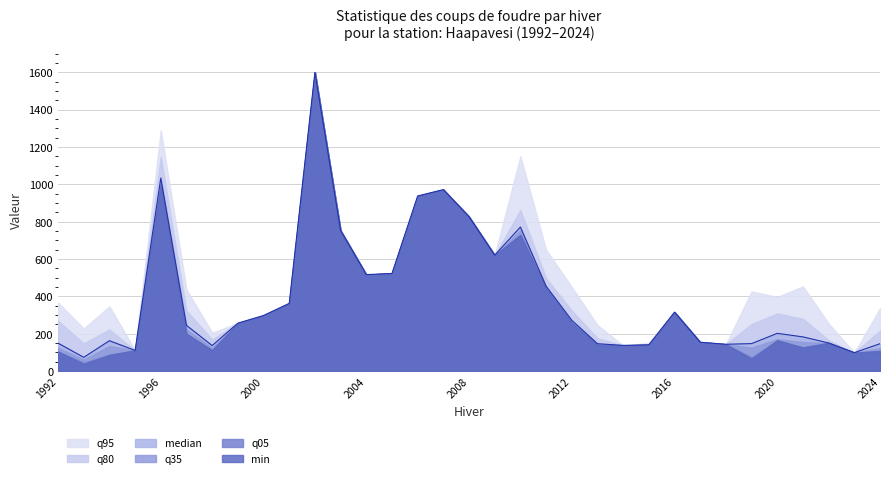

What is the highest value of the min series?

1600.0